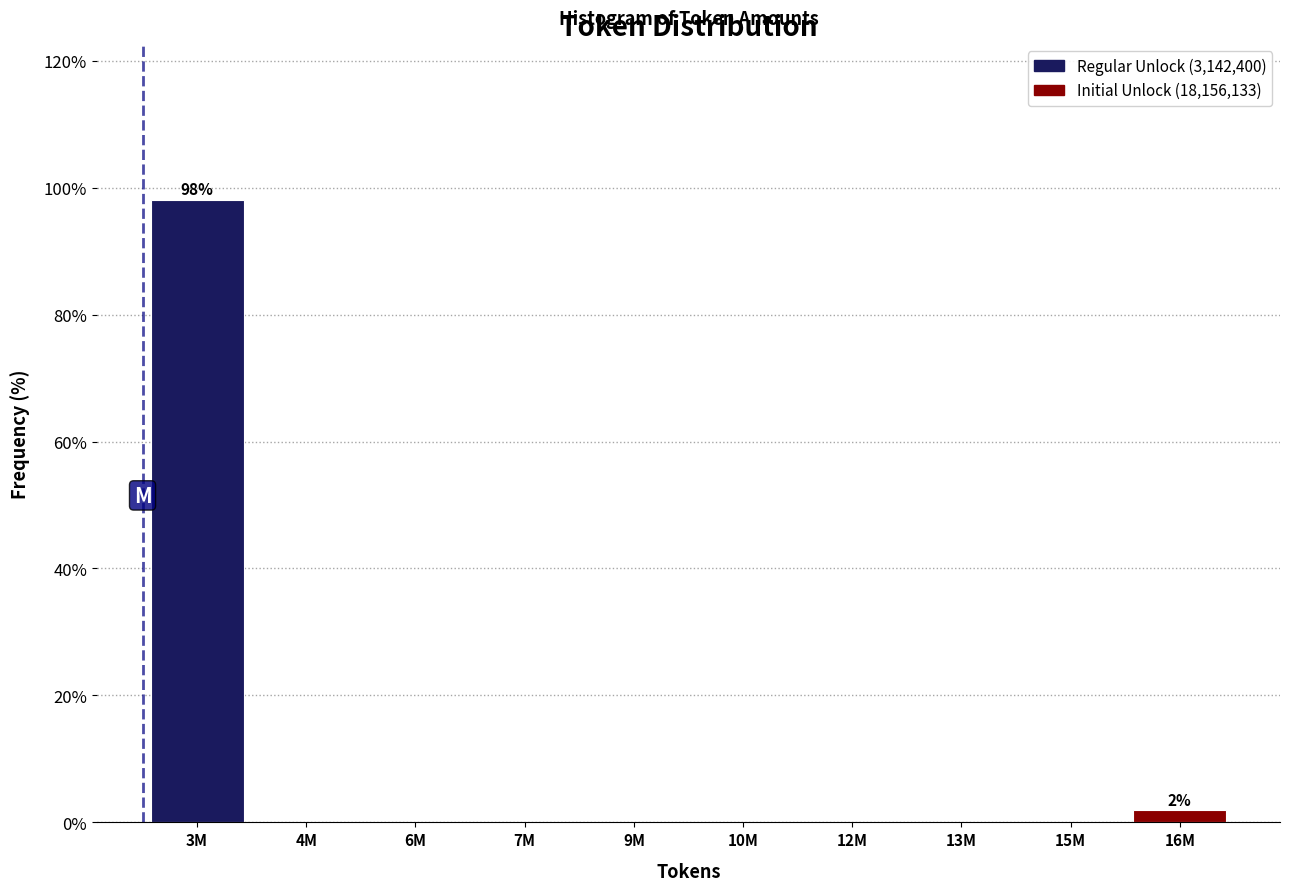

Reading left to right, list all the values displayed in this chart.

3M=98.1	4M=0.0	6M=0.0	7M=0.0	9M=0.0	10M=0.0	12M=0.0	13M=0.0	15M=0.0	16M=1.9